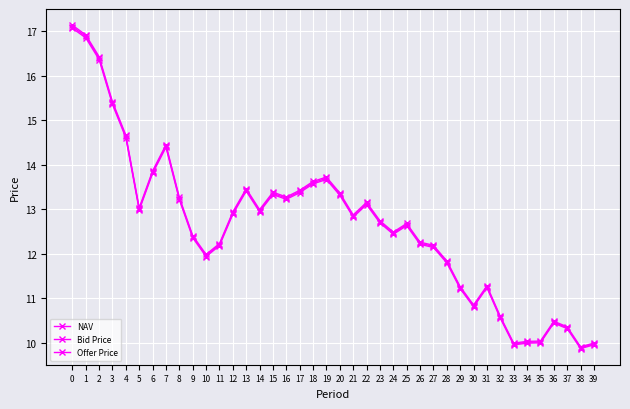

What is the value of the Offer Price point at the 19th from the left?

13.6